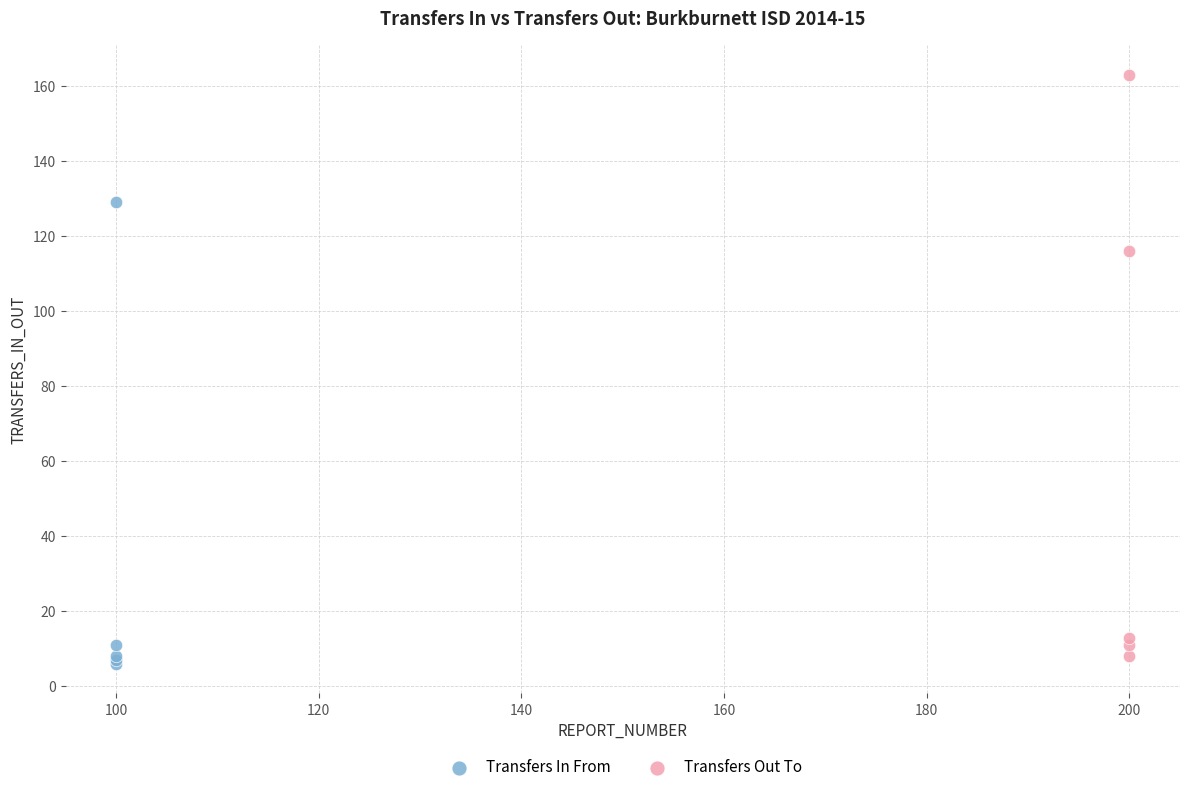

What are all the series names shown in the legend?

Transfers In From, Transfers Out To